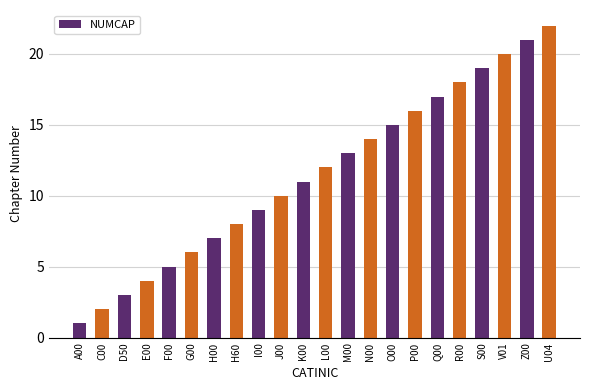

Reading right to left, list all the values displayed in this chart.

U04=22	Z00=21	V01=20	S00=19	R00=18	Q00=17	P00=16	O00=15	N00=14	M00=13	L00=12	K00=11	J00=10	I00=9	H60=8	H00=7	G00=6	F00=5	E00=4	D50=3	C00=2	A00=1